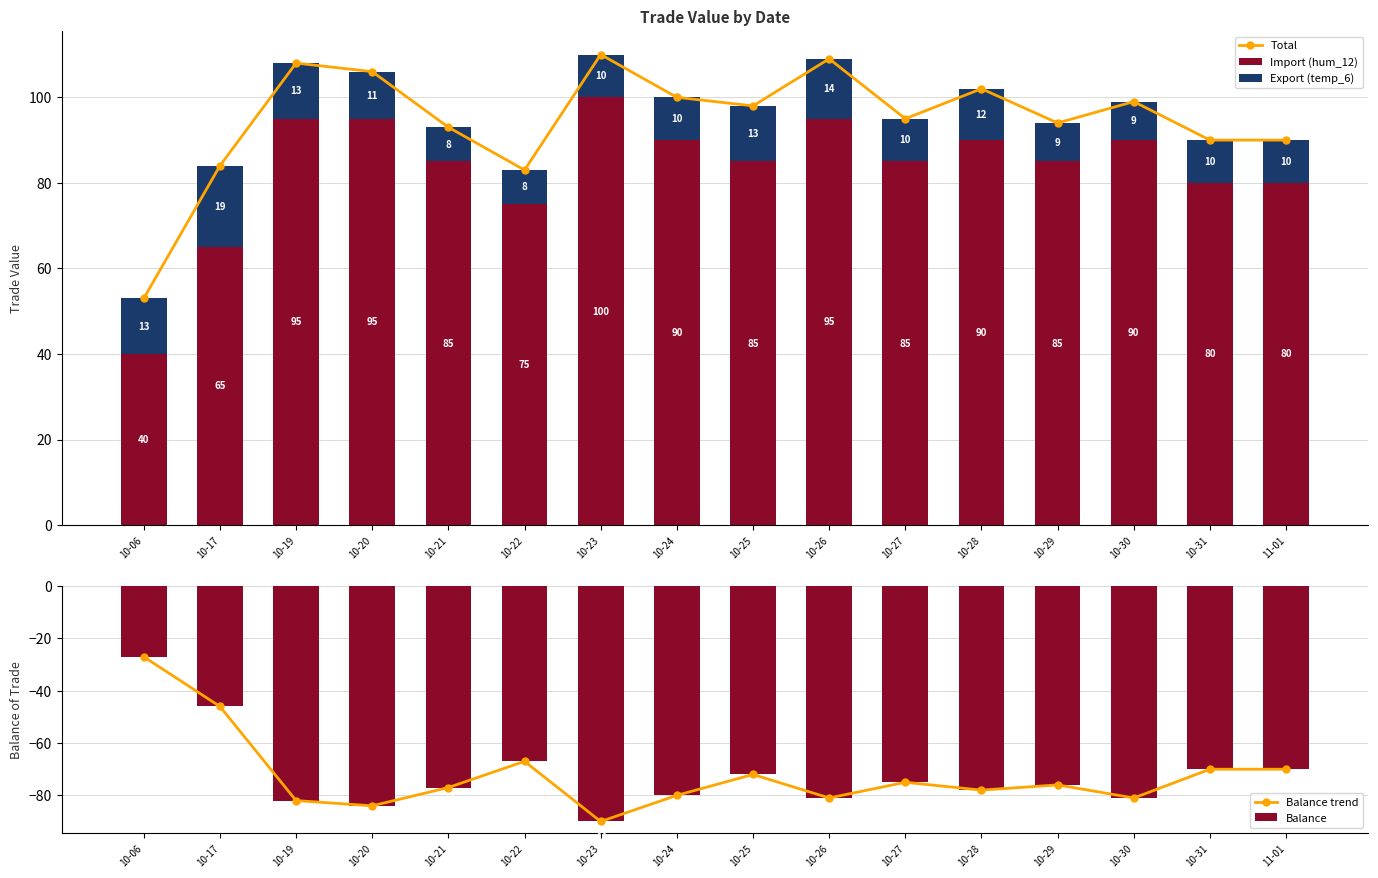

What is the spread (max minus min) of values at 10-27?

170